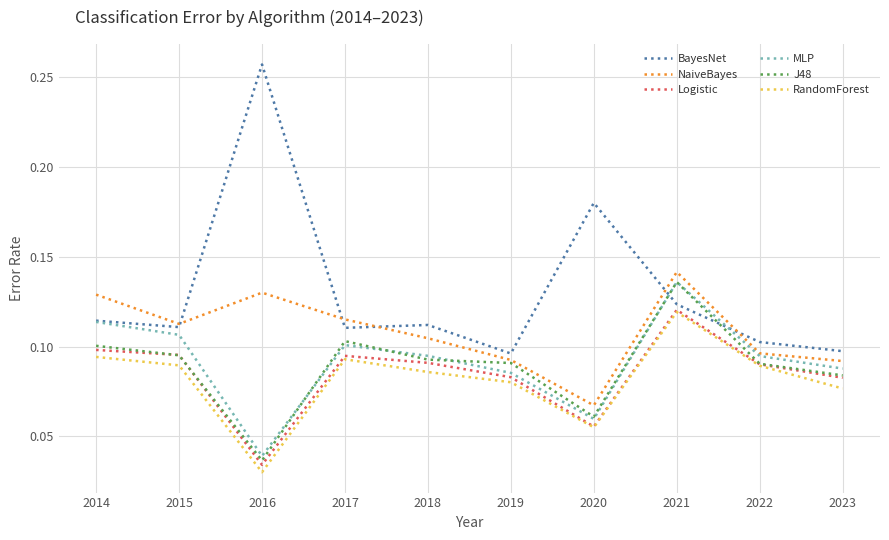

Which label corresponds to the smallest value in the chart?

2016